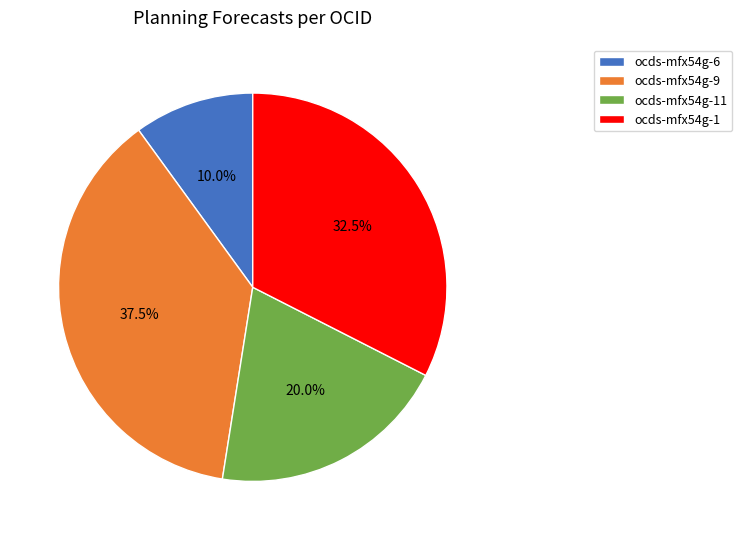

Which category has the biggest portion of the pie?

ocds-mfx54g-9